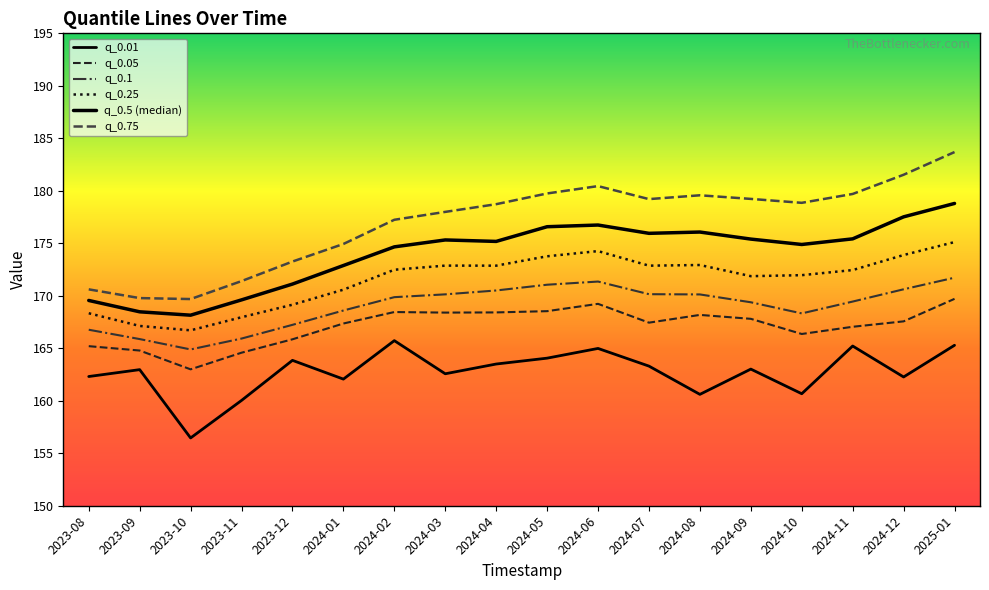

At which category does q_0.1 reach its first local peak?

2024-06